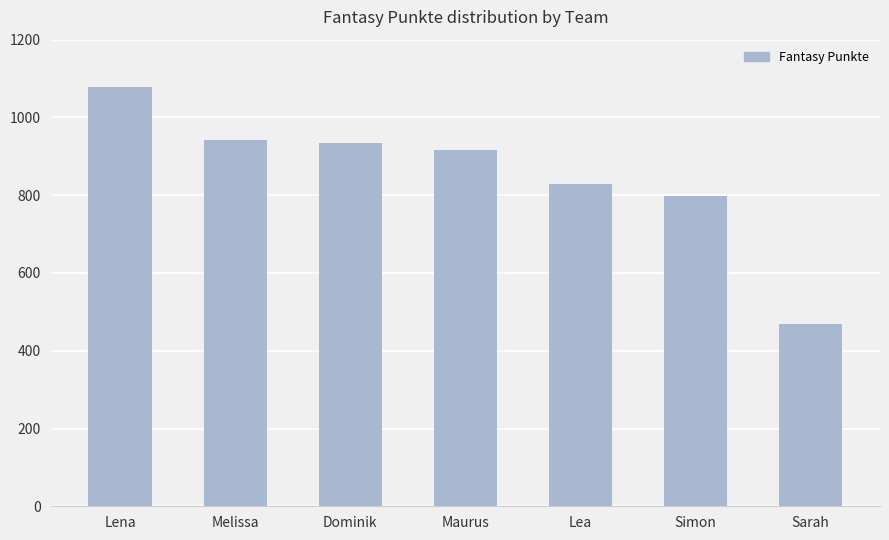

Reading left to right, list all the values displayed in this chart.

Lena=1077	Melissa=941	Dominik=934	Maurus=915	Lea=830	Simon=798	Sarah=468